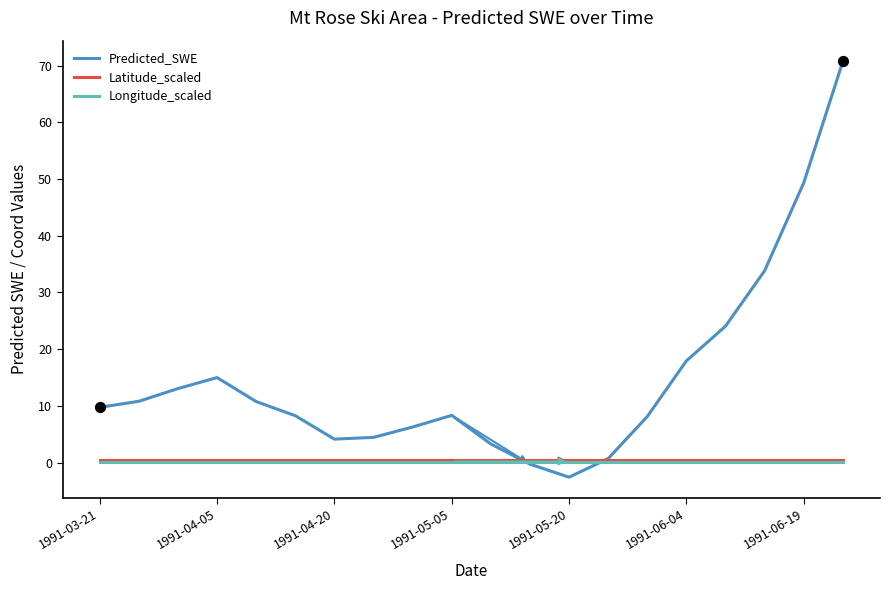

What are all the series names shown in the legend?

Predicted_SWE, Latitude_scaled, Longitude_scaled